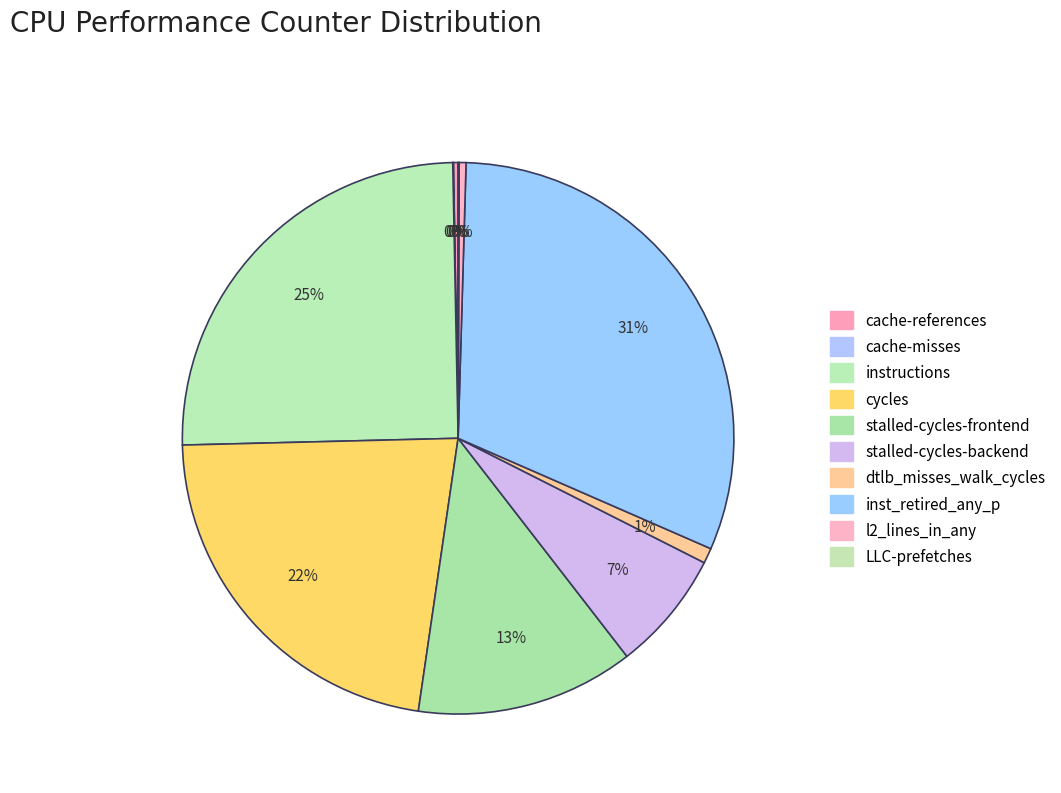

Do stalled-cycles-frontend and dtlb_misses_walk_cycles together represent more than half of the pie?

No